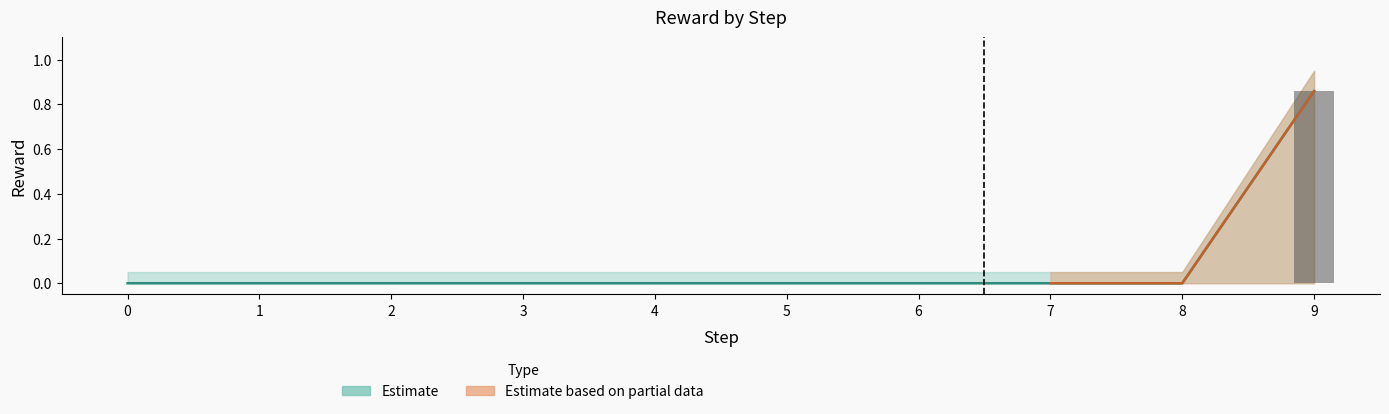

Count the Reward_upper values in the range 0 to 1.

10